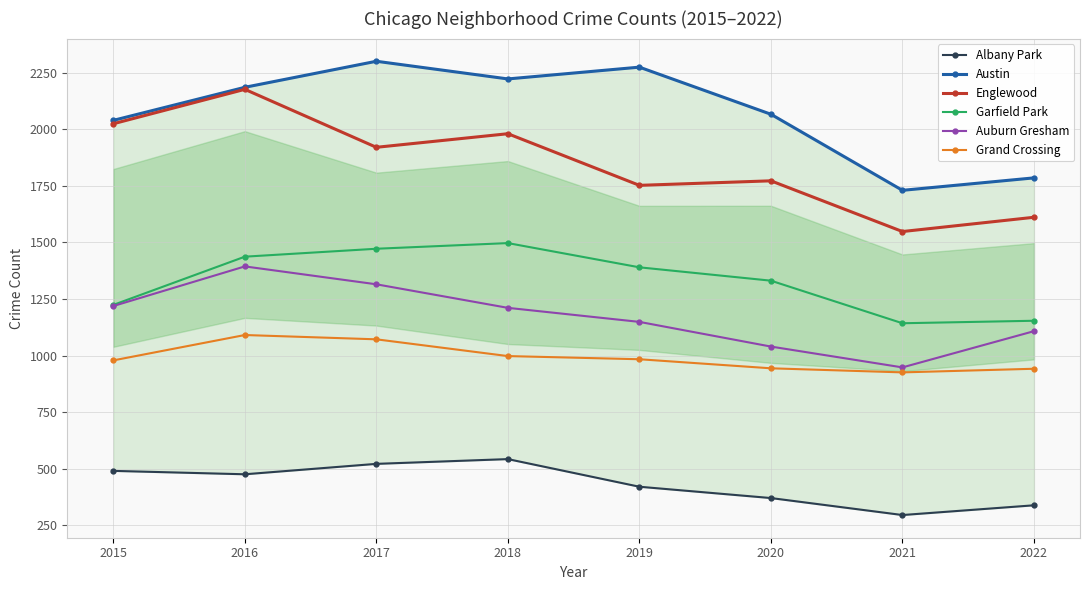

In Albany Park, how many points are higher than both neighbors (excluding endpoints)?

1